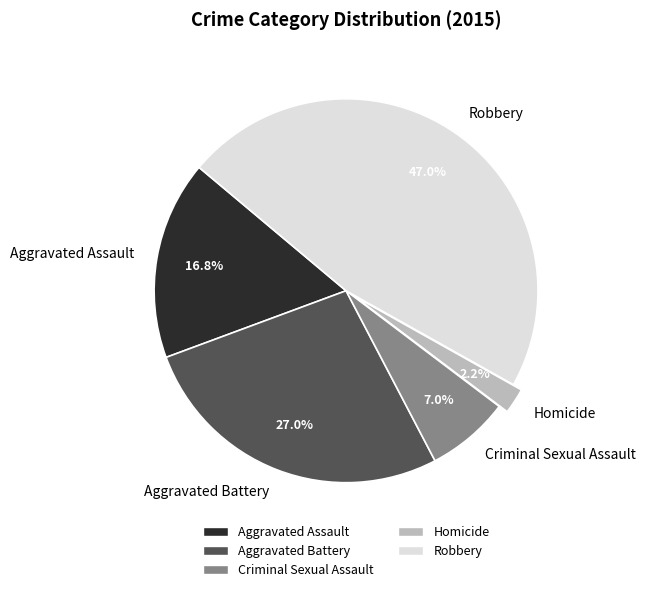

Rank the categories by value from lowest to highest.

Homicide, Criminal Sexual Assault, Aggravated Assault, Aggravated Battery, Robbery